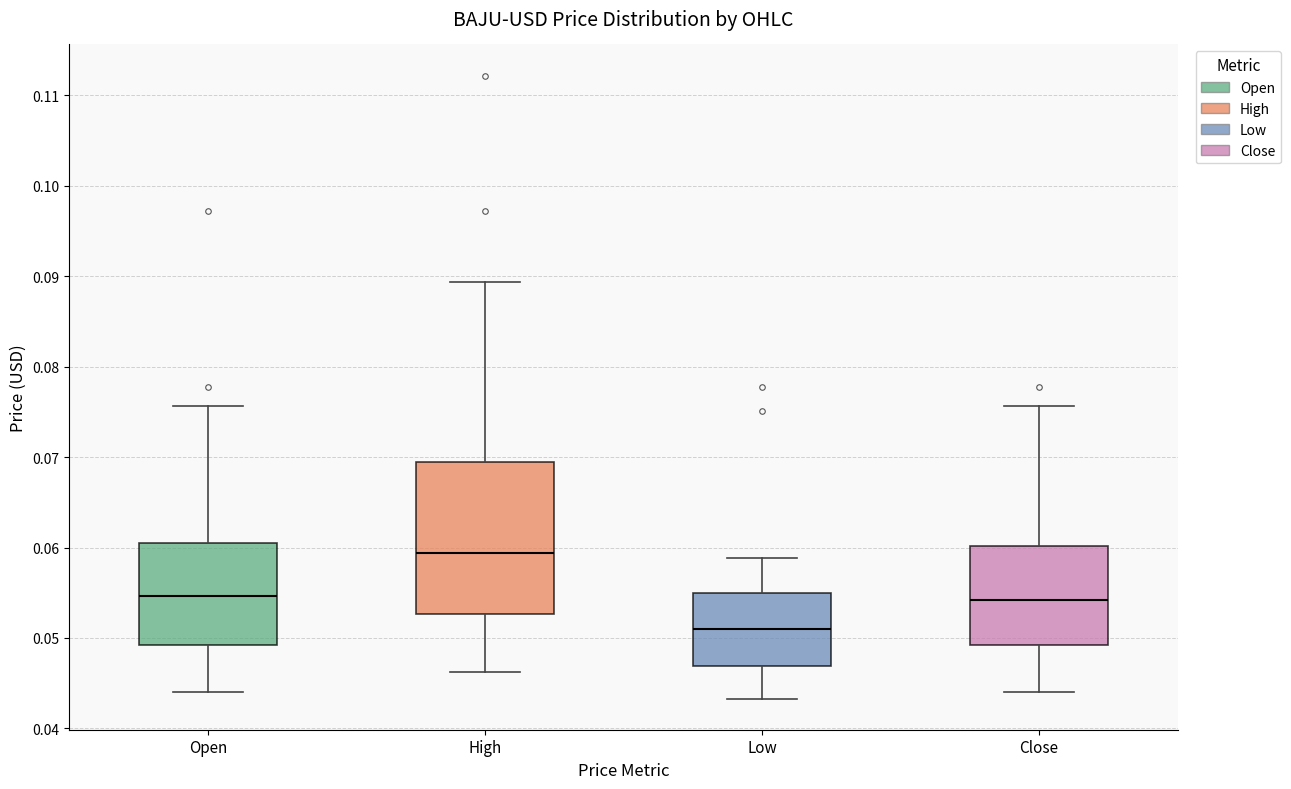

Which box is the tallest, from its lower edge to its upper edge?

High